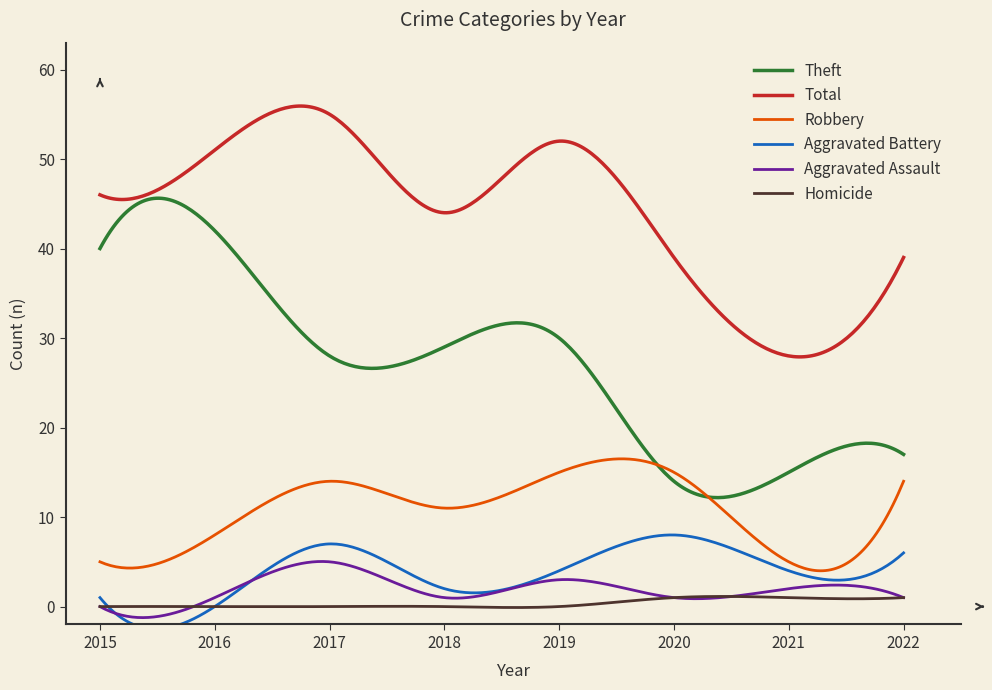

What is the maximum value shown in the chart?

55.9